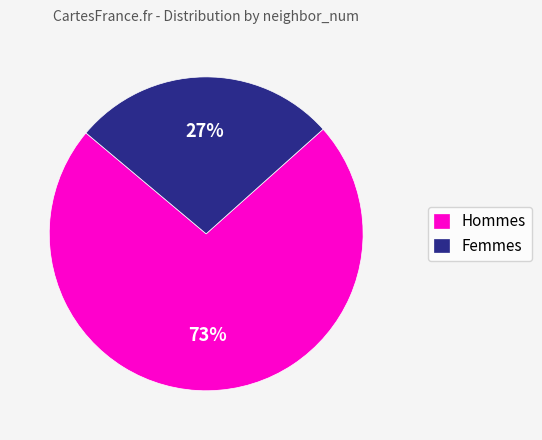

Approximately how many times larger is the value at Hommes compared to Femmes?

2.7